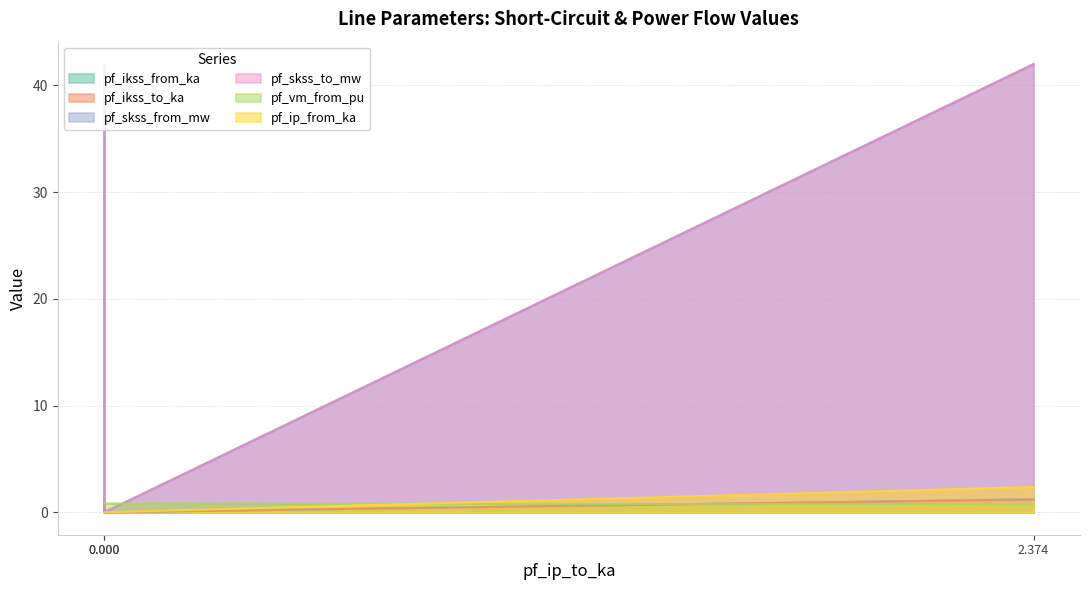

How many lines are shown in the chart?

6